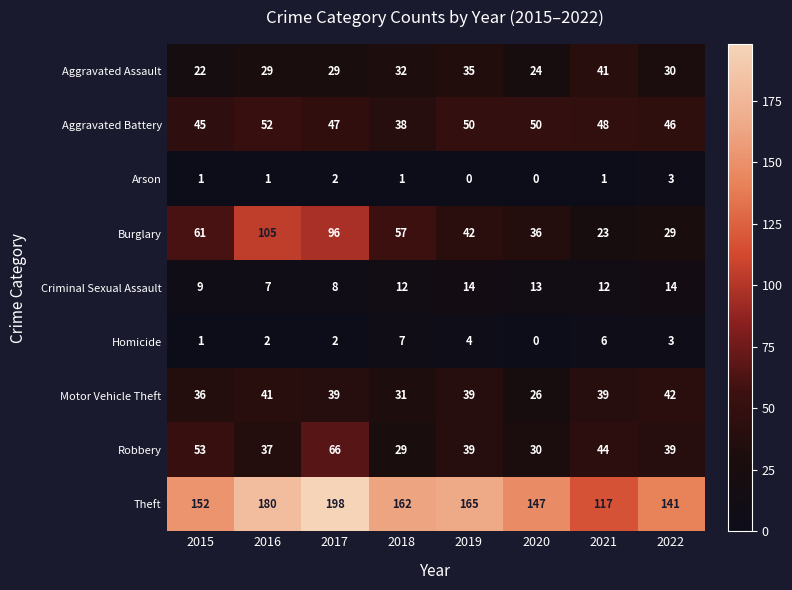

The value of Aggravated Battery at 2017 is 47. True or false?

True